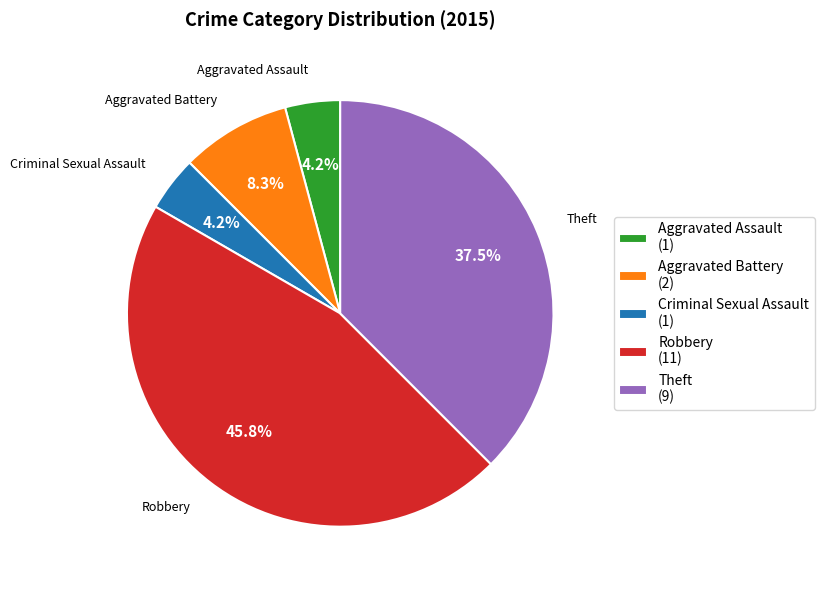

To the nearest percent, what portion does Aggravated Battery represent?

8%